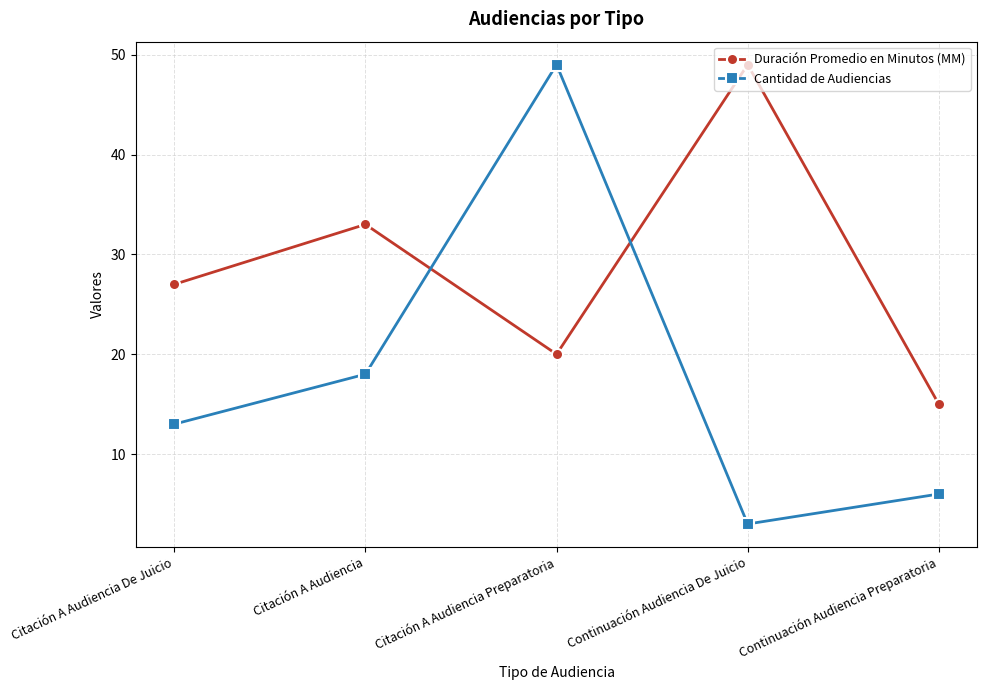

What are all the series names shown in the legend?

Duración Promedio en Minutos (MM), Cantidad de Audiencias